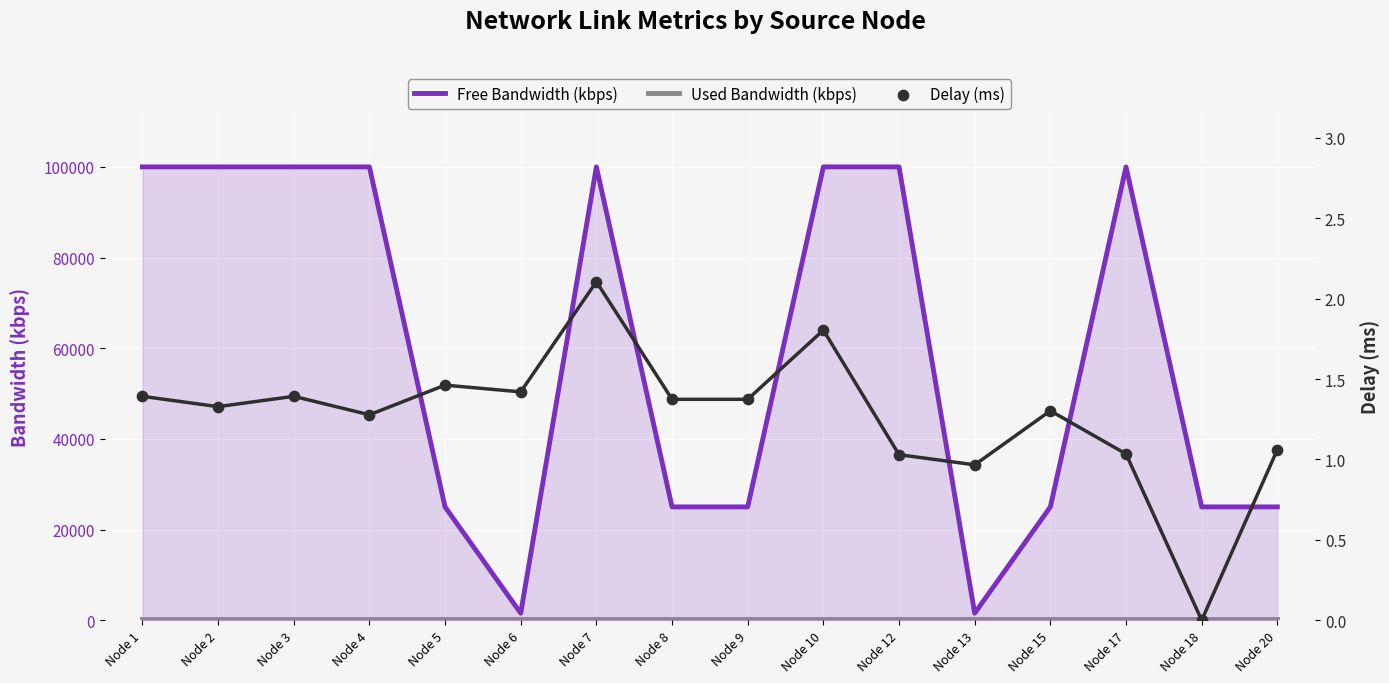

Which series reaches the minimum Y coordinate?

Delay (ms)